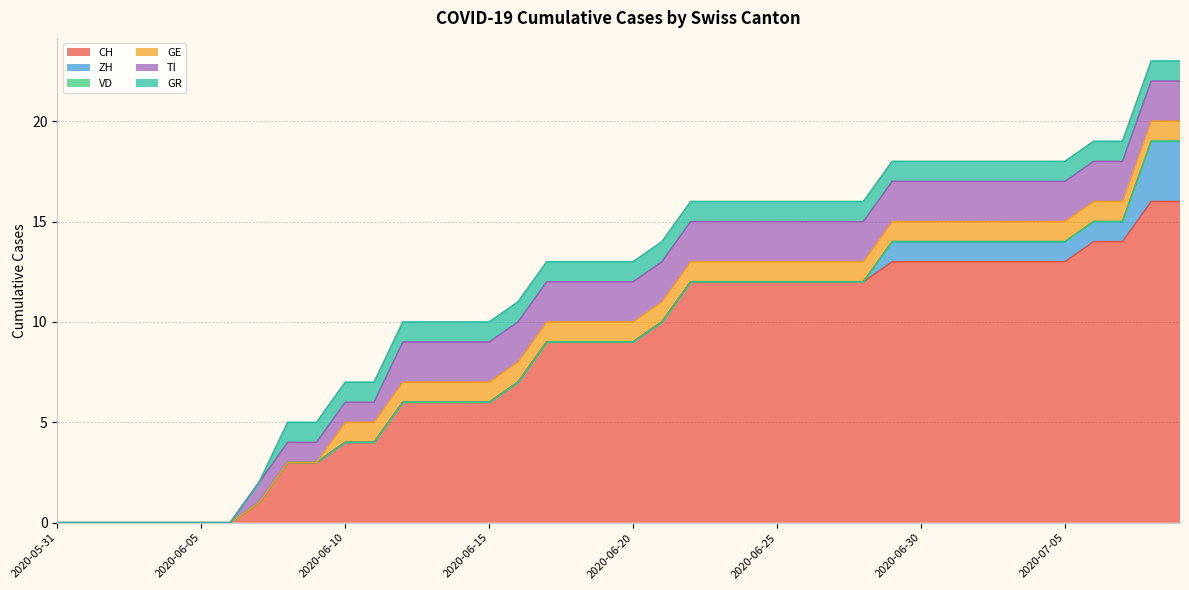

What is the label of the 26th point from the right?

2020-06-14